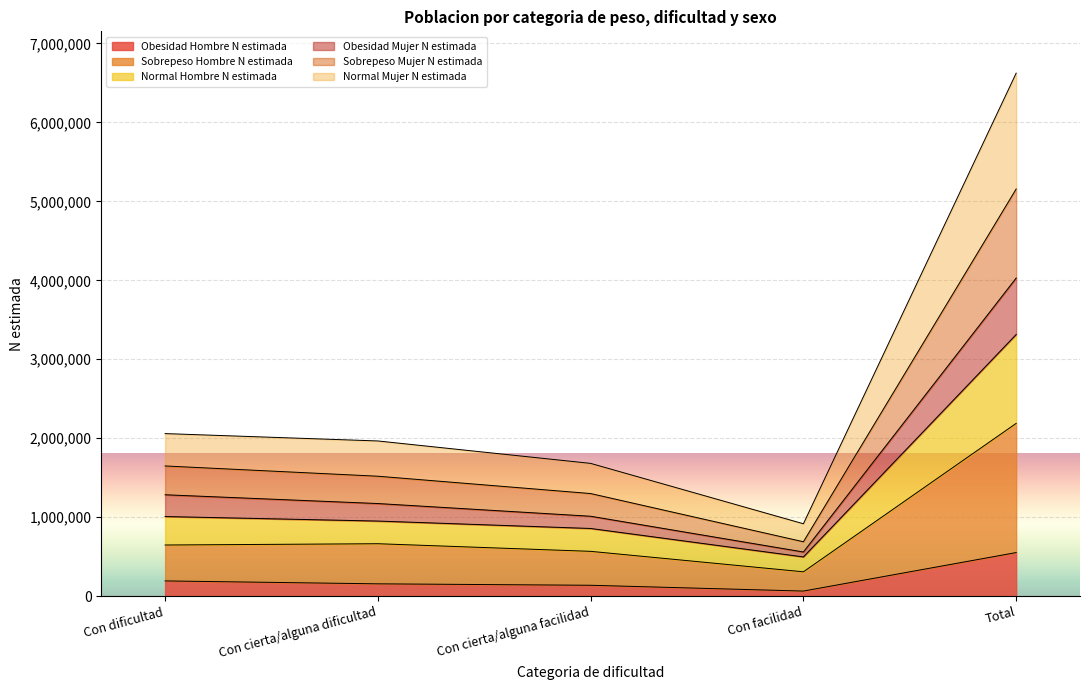

What is the highest value of the Obesidad Hombre N estimada series?

552168